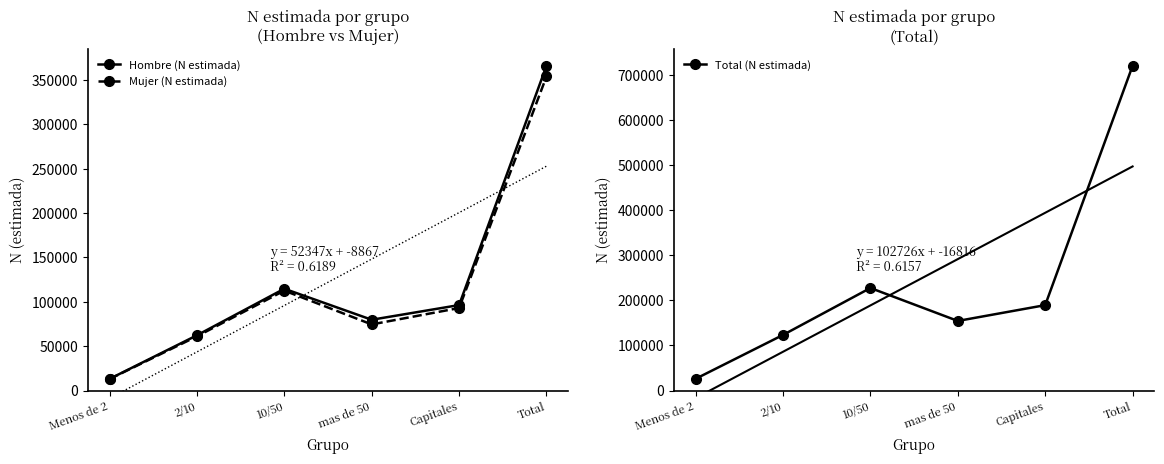

What is the sum of all Mujer (N estimada) values?

707981